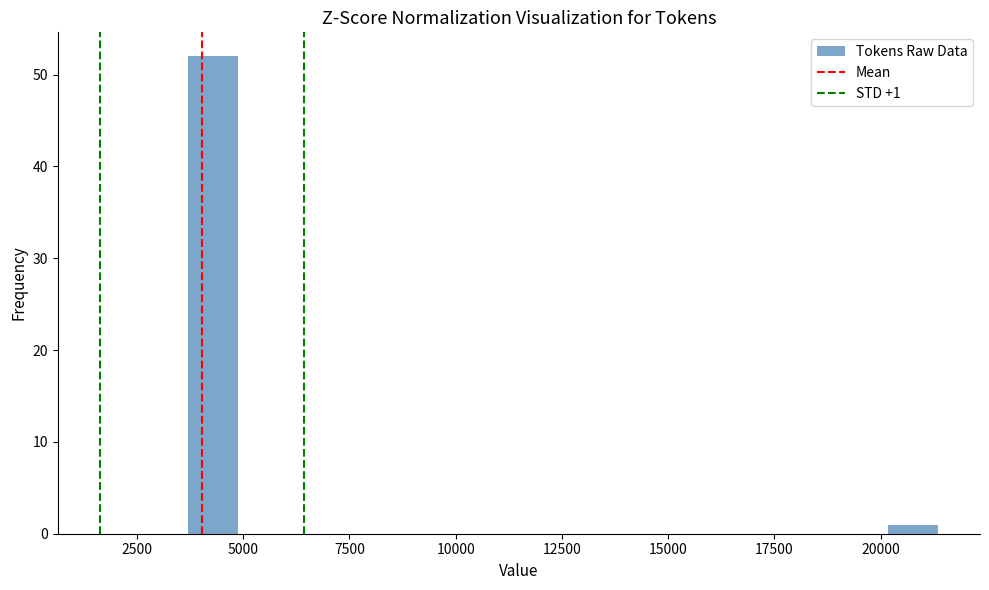

Around what value on the x-axis is the tallest bar? Give the approximate position of its centre, as read against the axis.

4500